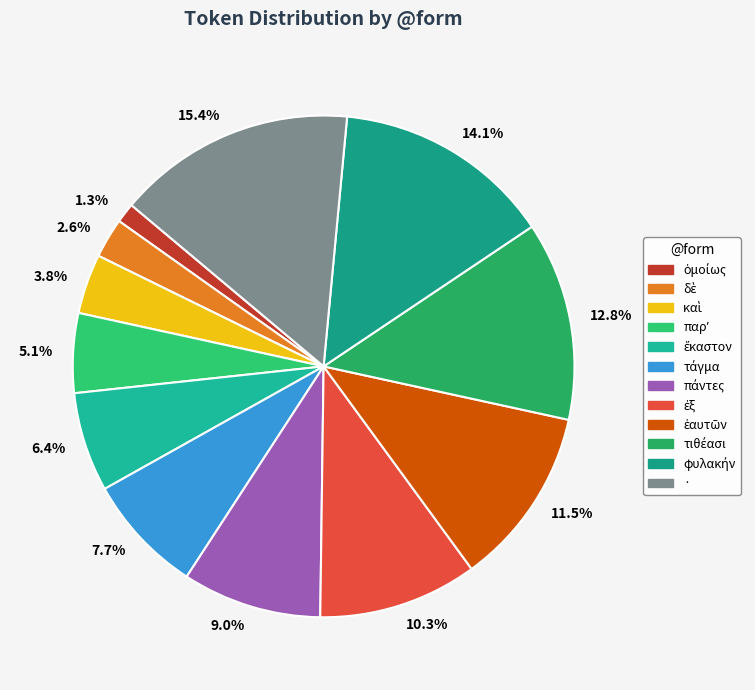

What is the largest slice in the pie chart?

·